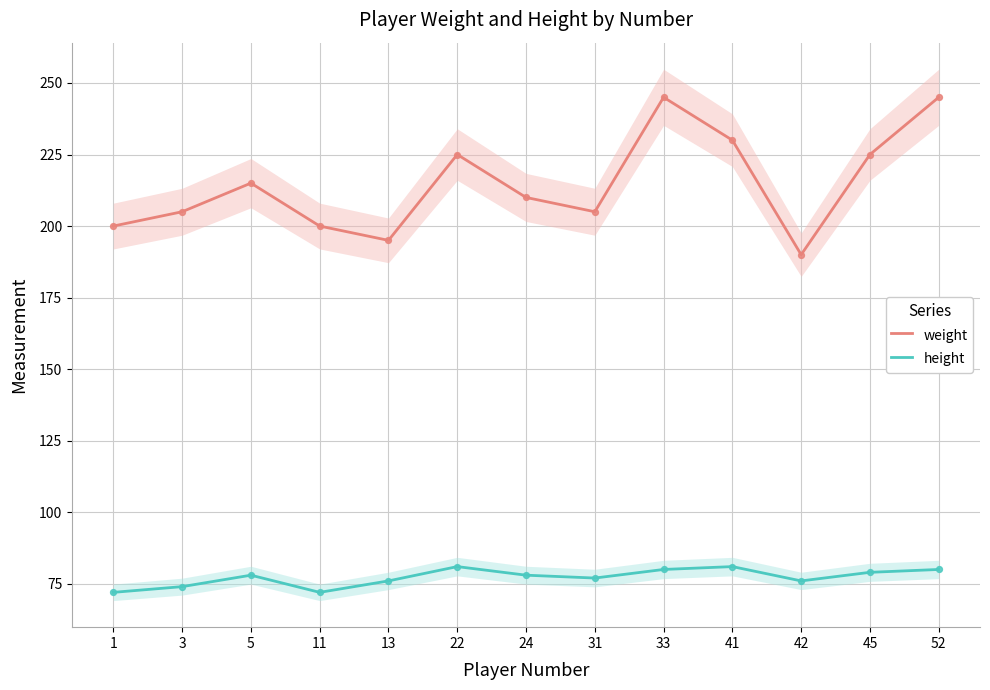

What are all the series names shown in the legend?

weight, height